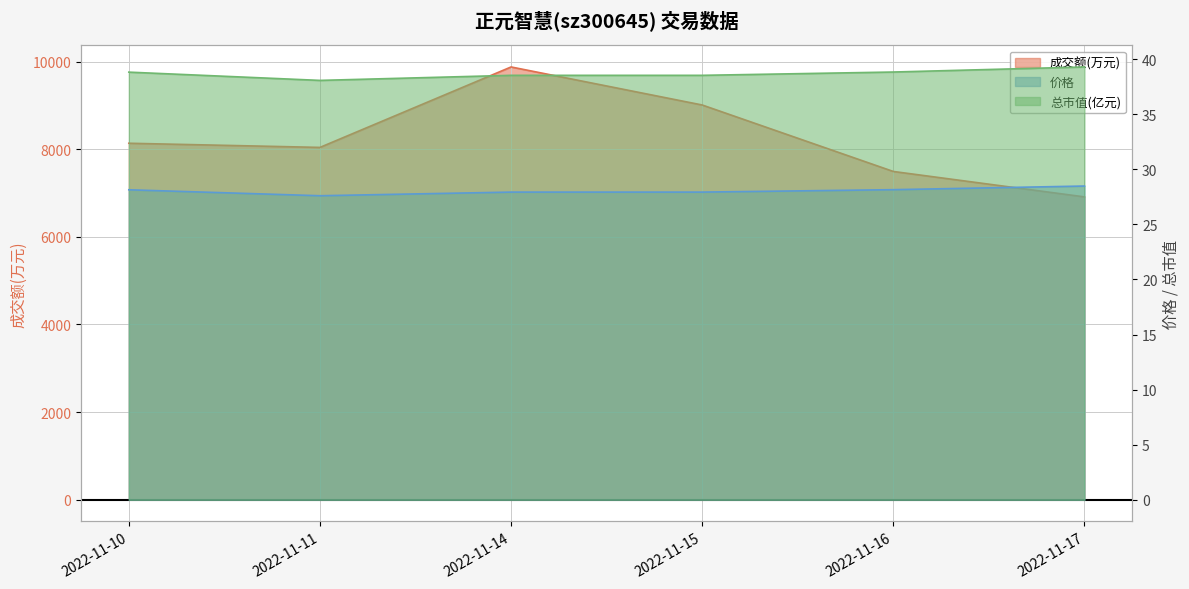

The 成交额(万元) series shows 7492.0 at 2022-11-16. True or false?

True